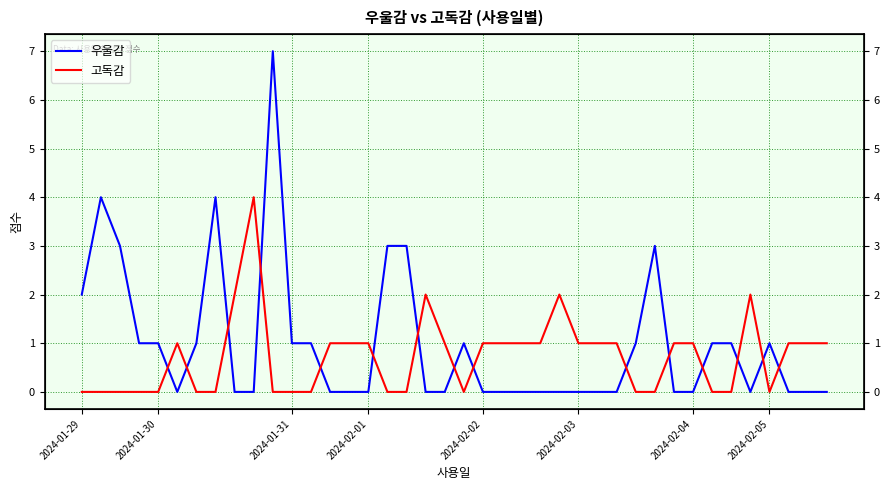

What is the sum of all 우울감 values?

39